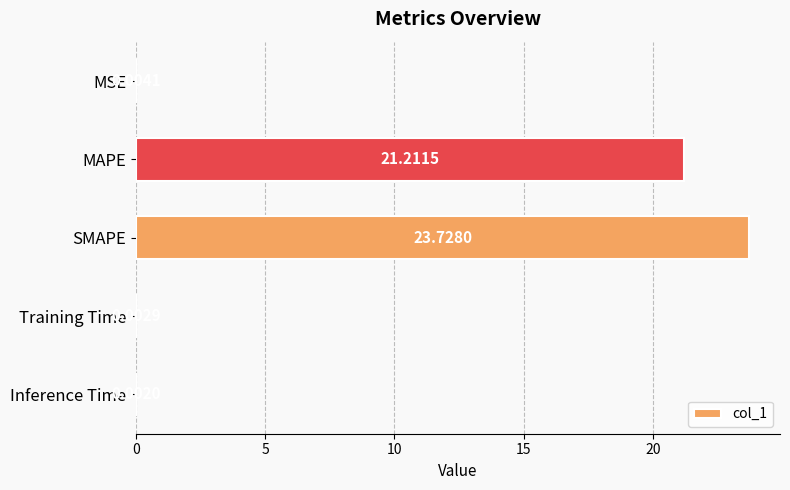

How many series are shown in this chart?

1